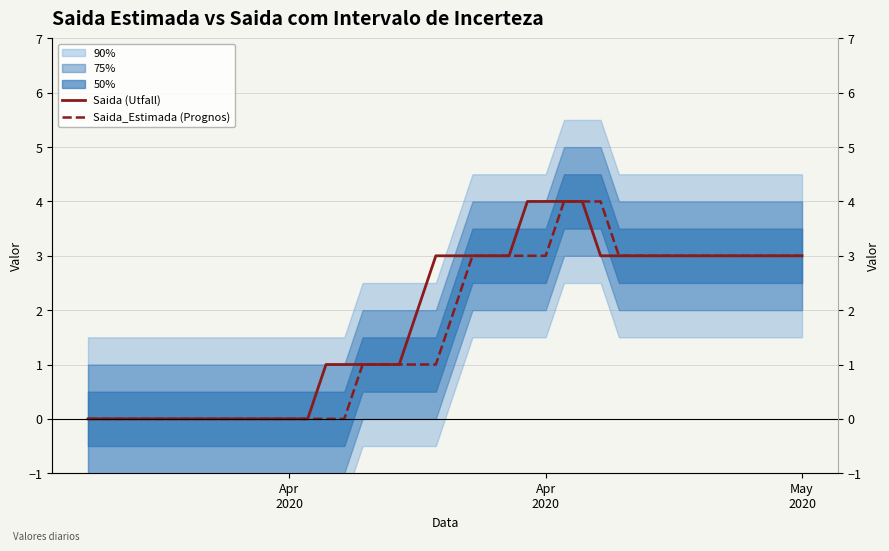

Which series has the largest total across all categories?

Saida (Utfall)